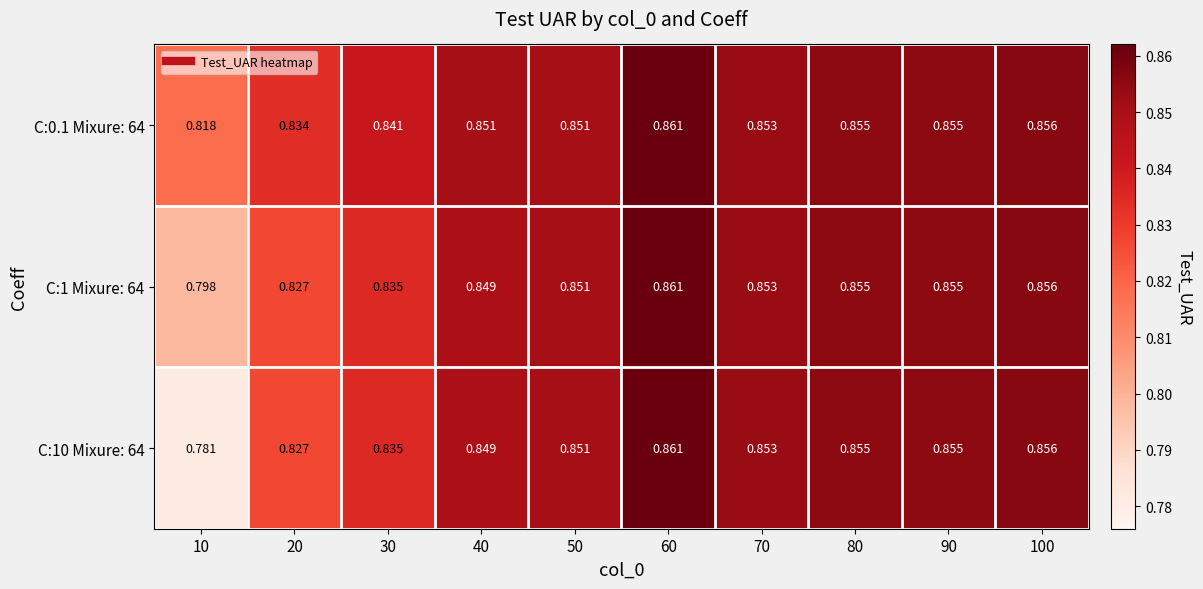

Reading left to right, list all the values displayed in this chart.

C:0.1 Mixure: 64: 10=0.8	20=0.8	30=0.8	40=0.9	50=0.9	60=0.9	70=0.9	80=0.9	90=0.9	100=0.9
C:1 Mixure: 64: 10=0.8	20=0.8	30=0.8	40=0.8	50=0.9	60=0.9	70=0.9	80=0.9	90=0.9	100=0.9
C:10 Mixure: 64: 10=0.8	20=0.8	30=0.8	40=0.8	50=0.9	60=0.9	70=0.9	80=0.9	90=0.9	100=0.9